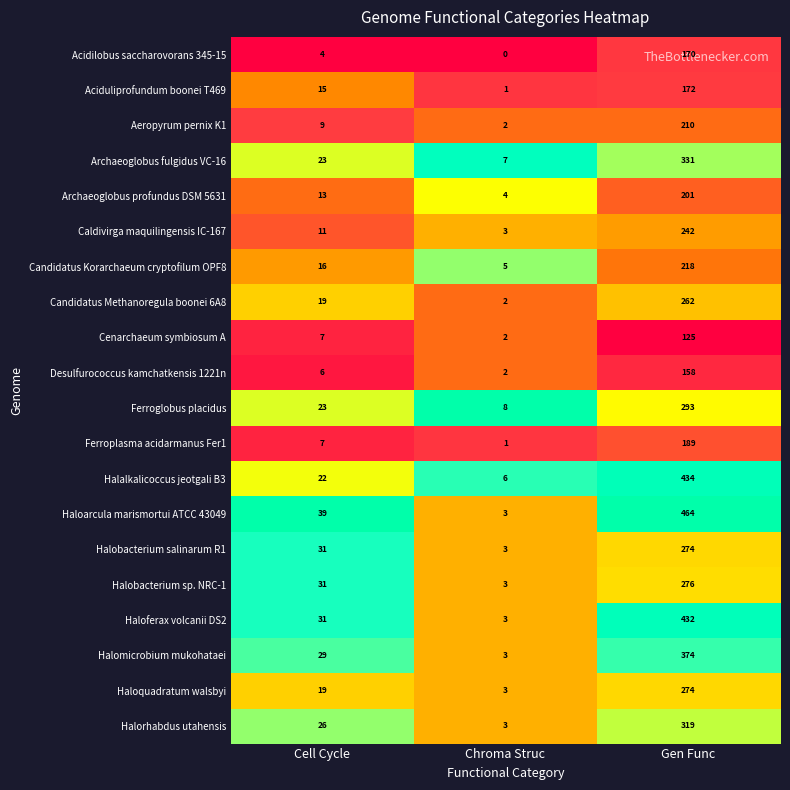

The Halalkalicoccus jeotgali B3 series shows 22 at Cell Cycle. True or false?

True